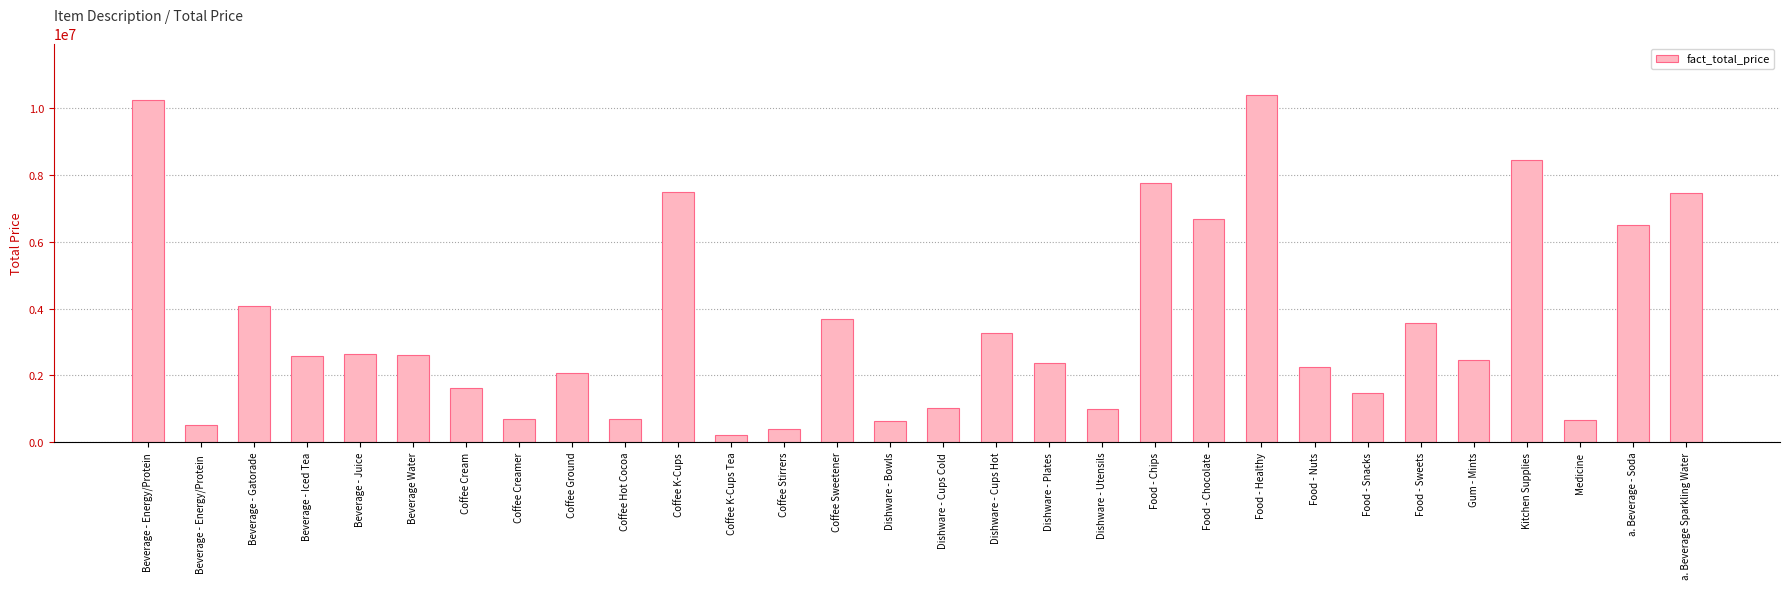

What is the sum of all values?

105401435.8